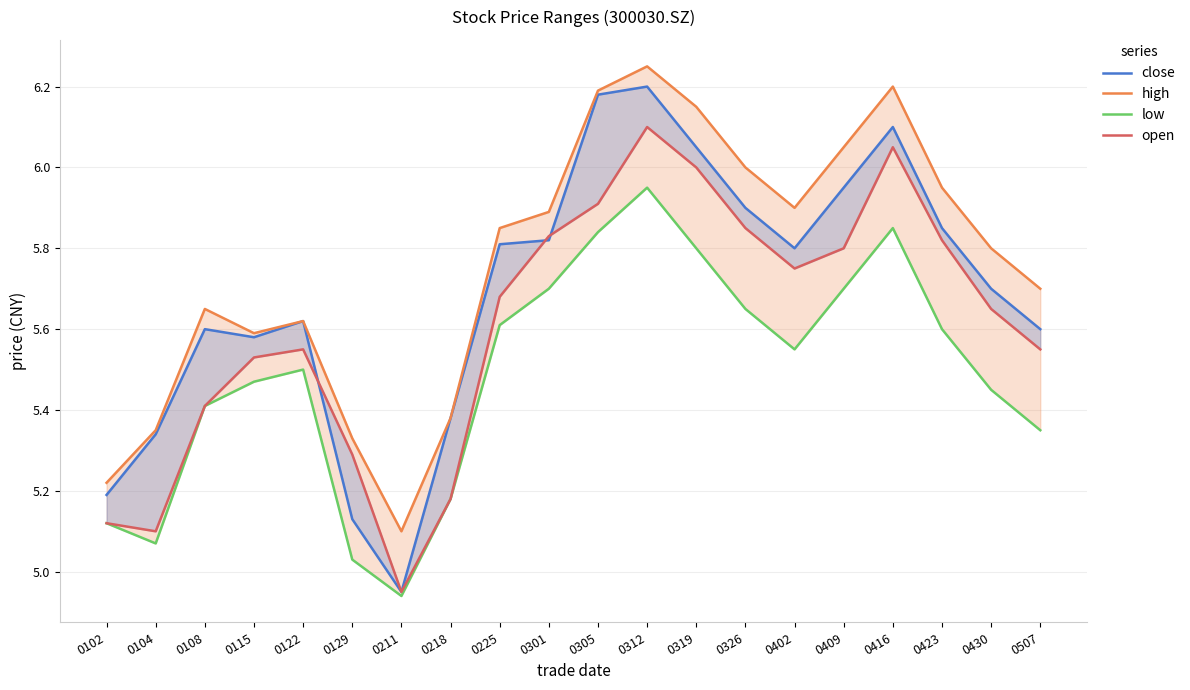

True or false: close has more than 1 points higher than both neighbors.

True